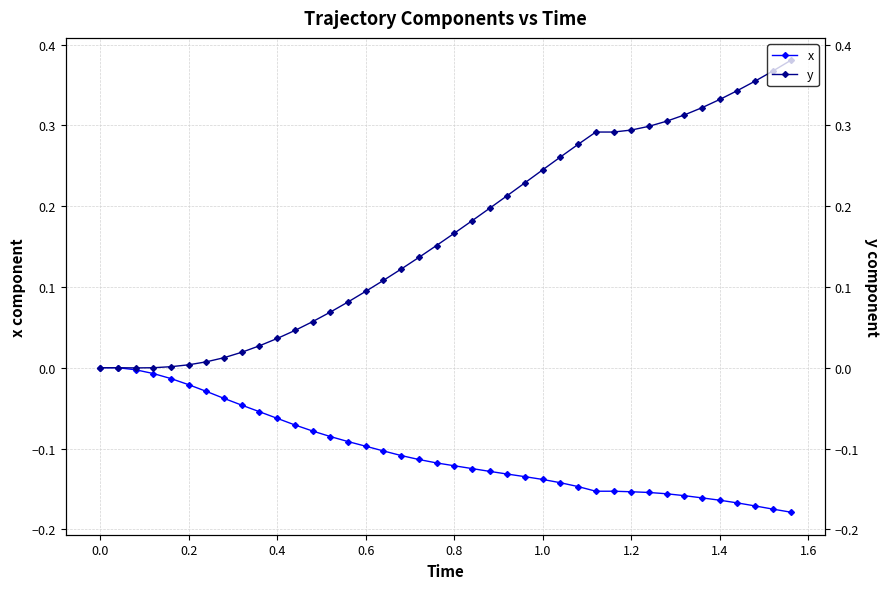

At how many categories does at least one series exceed 0?

36